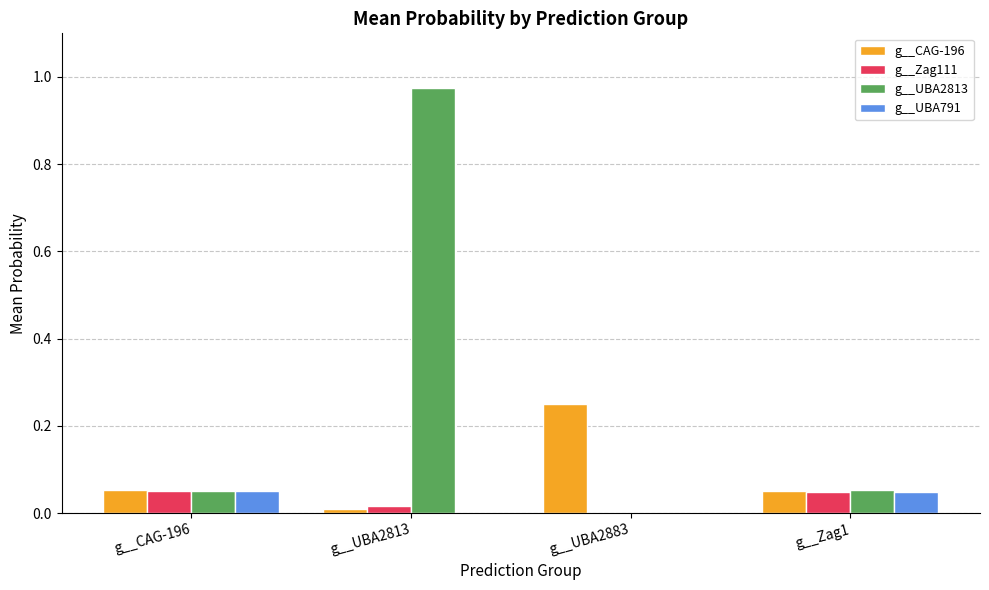

How many data points does each series have?

4